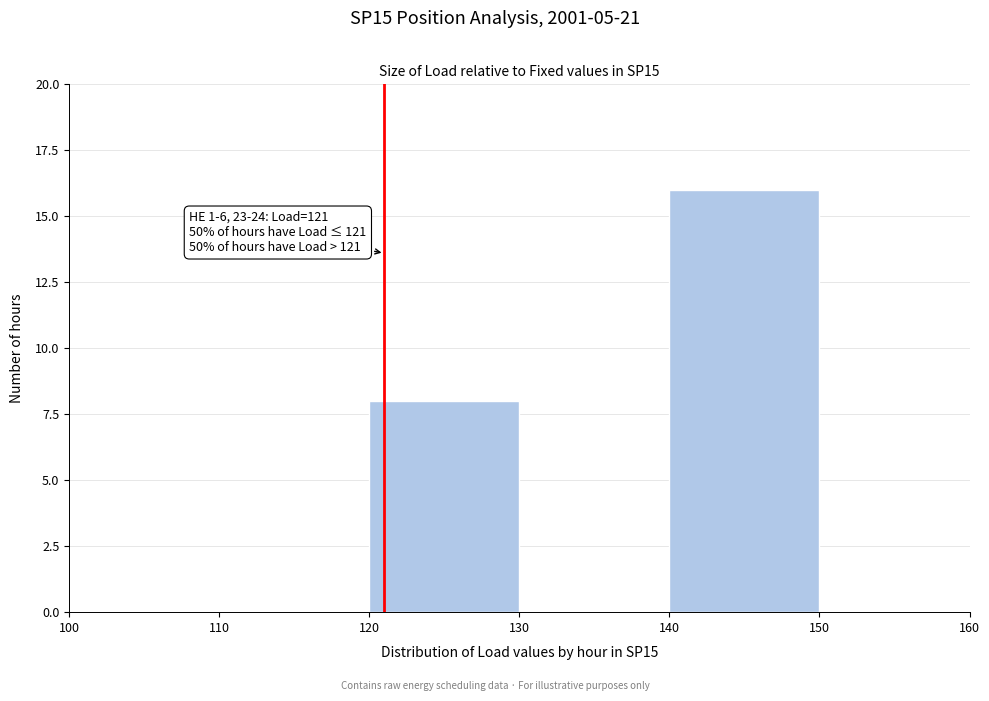

Which range on the x-axis has the tallest bar?

140 to 150